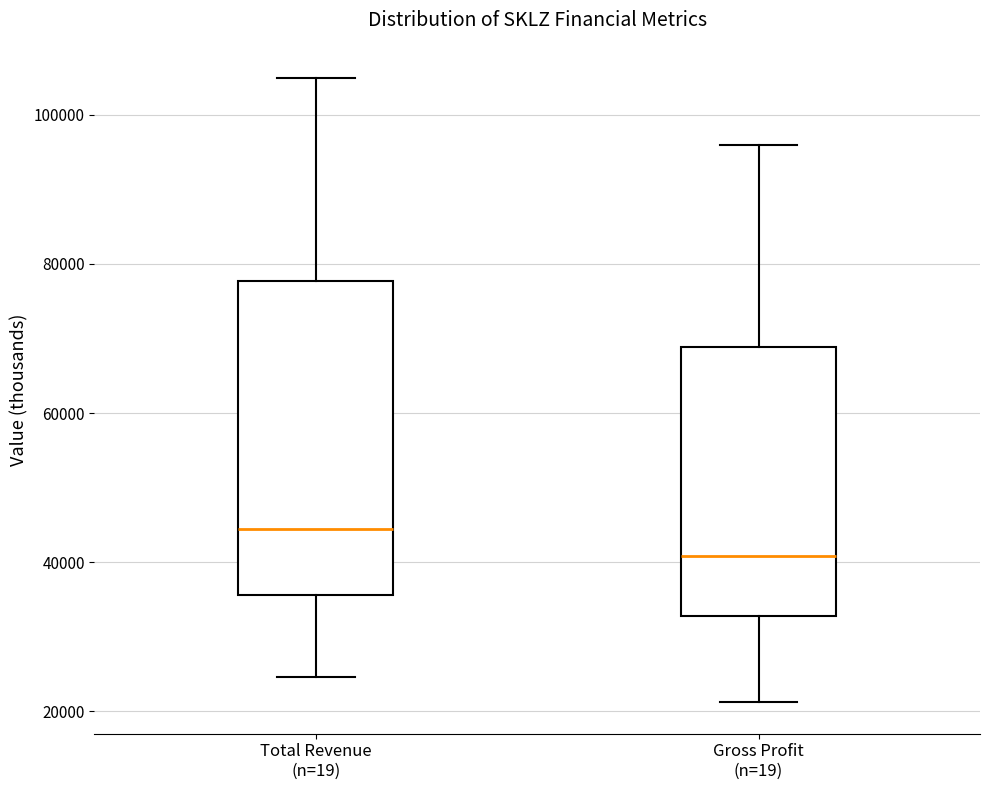

Where is the upper edge of the box for Total Revenue (n=19) on the y-axis? The values are not printed on the chart, so give them approximately, as read against the axis.

78000